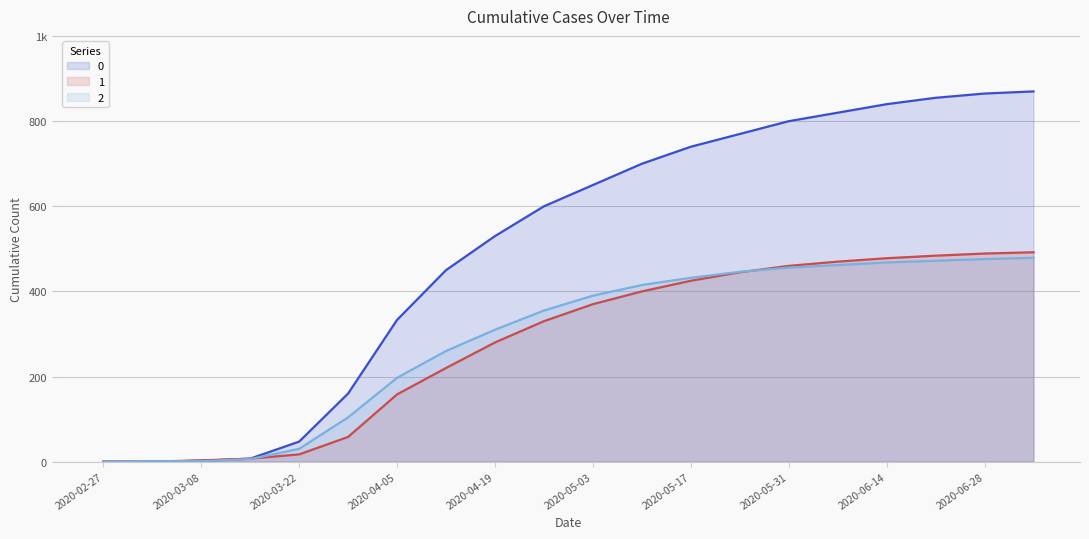

At which category is the sum across all series the highest?

2020-07-05